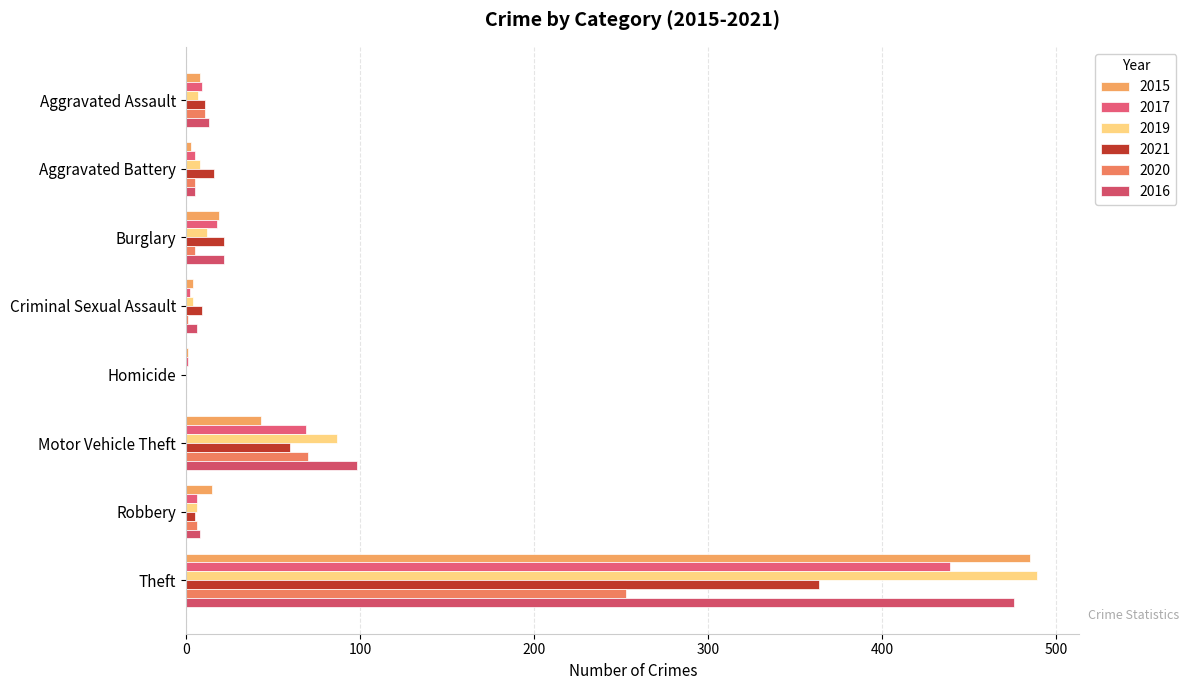

Reading right to left, transcribe all the data shown in this chart.

2015: Theft=485	Robbery=15	Motor Vehicle Theft=43	Homicide=1	Criminal Sexual Assault=4	Burglary=19	Aggravated Battery=3	Aggravated Assault=8
2017: Theft=439	Robbery=6	Motor Vehicle Theft=69	Homicide=1	Criminal Sexual Assault=2	Burglary=18	Aggravated Battery=5	Aggravated Assault=9
2019: Theft=489	Robbery=6	Motor Vehicle Theft=87	Homicide=0	Criminal Sexual Assault=4	Burglary=12	Aggravated Battery=8	Aggravated Assault=7
2021: Theft=364	Robbery=5	Motor Vehicle Theft=60	Homicide=0	Criminal Sexual Assault=9	Burglary=22	Aggravated Battery=16	Aggravated Assault=11
2020: Theft=253	Robbery=6	Motor Vehicle Theft=70	Homicide=0	Criminal Sexual Assault=1	Burglary=5	Aggravated Battery=5	Aggravated Assault=11
2016: Theft=476	Robbery=8	Motor Vehicle Theft=98	Homicide=0	Criminal Sexual Assault=6	Burglary=22	Aggravated Battery=5	Aggravated Assault=13